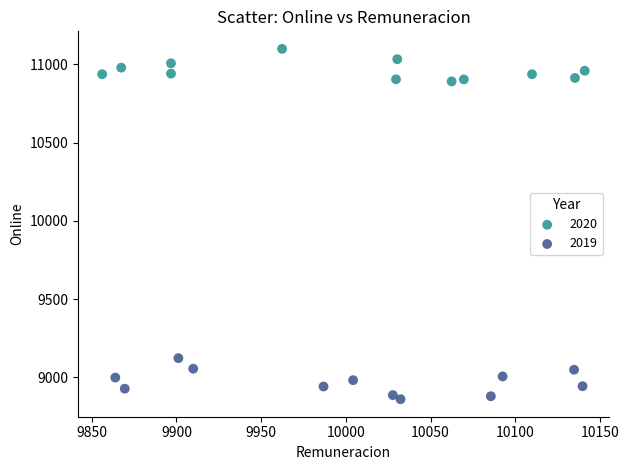

Which series contains the lowest Y value?

2019